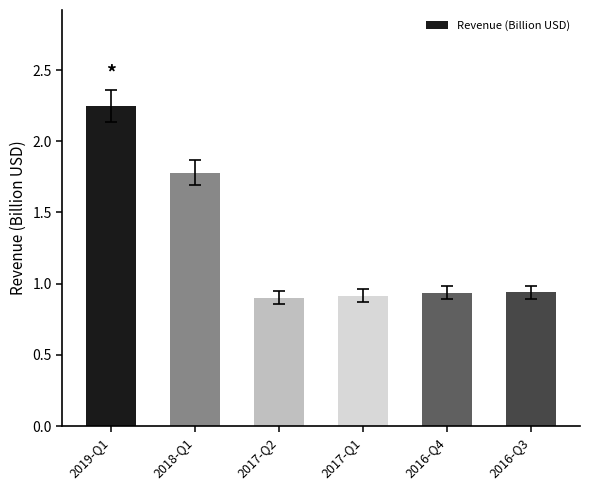

What is the label of the 2nd bar from the right?

2016-Q4